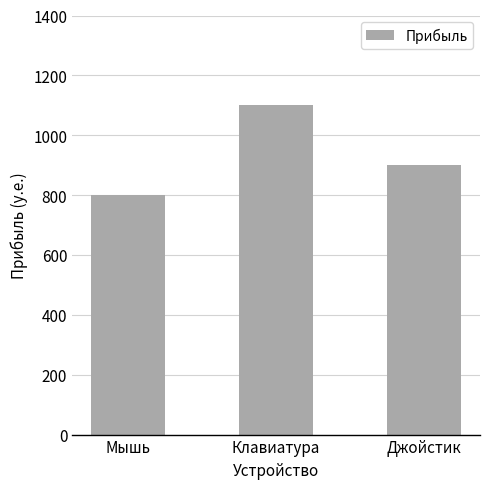

What position from the right is Клавиатура?

2